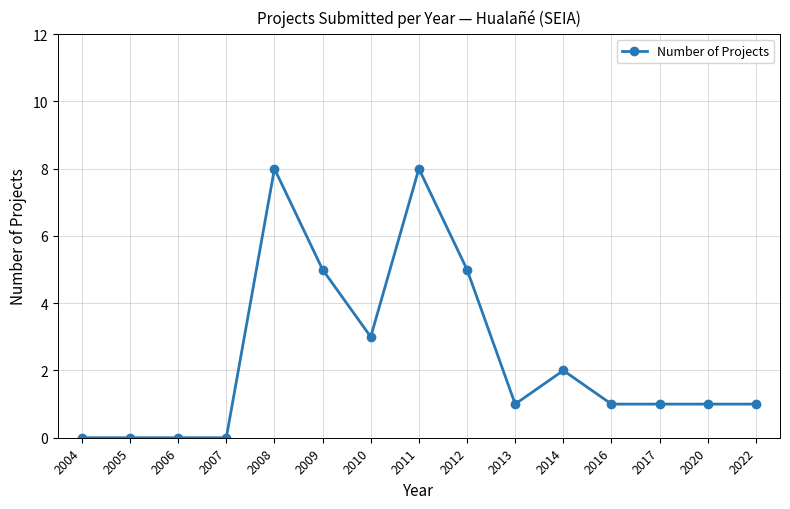

Does the chart have visible grid lines?

Yes